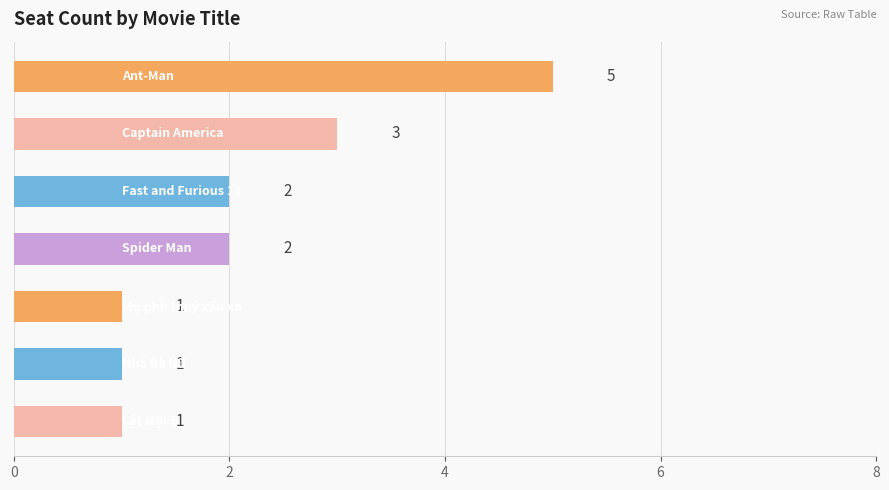

How many values are between 1 and 3?

6